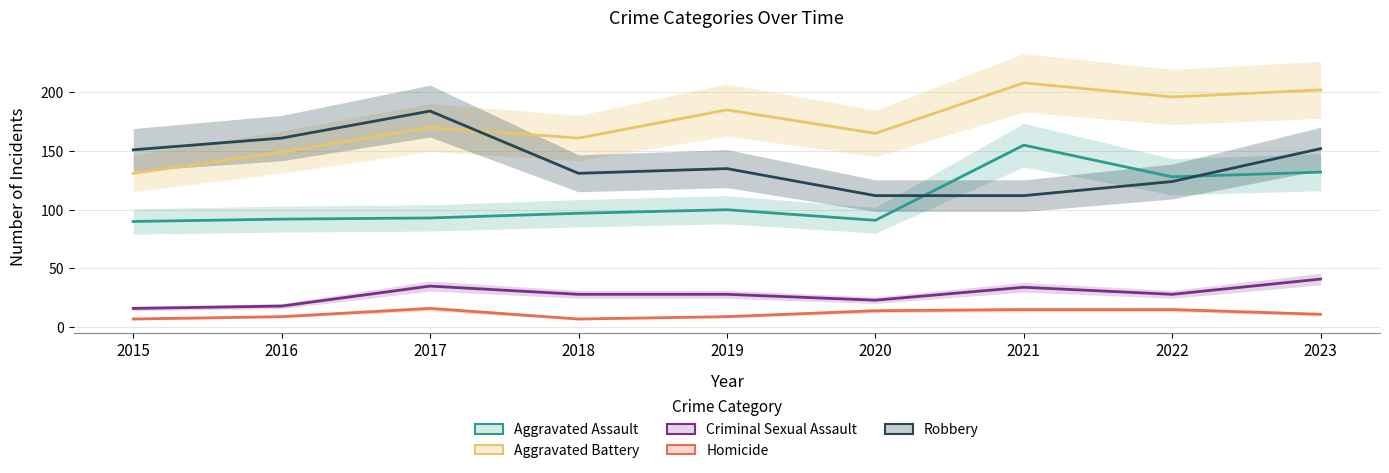

What are all the series names shown in the legend?

Aggravated Assault, Aggravated Battery, Criminal Sexual Assault, Homicide, Robbery